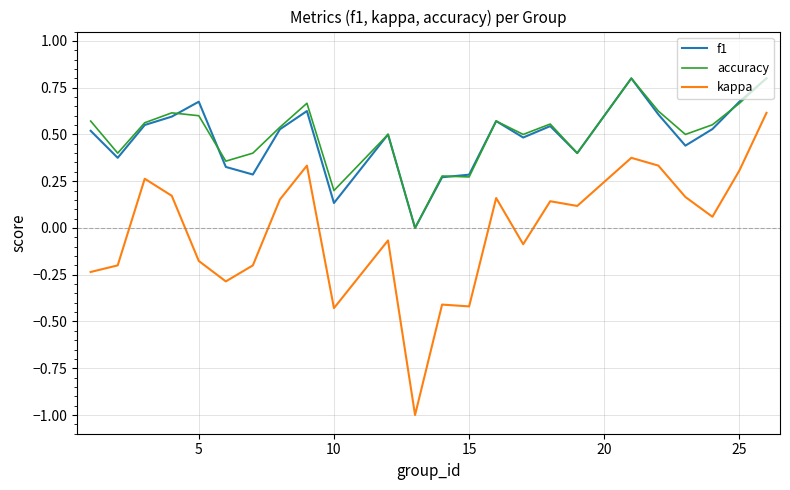

True or false: f1 and kappa cross at least once.

False